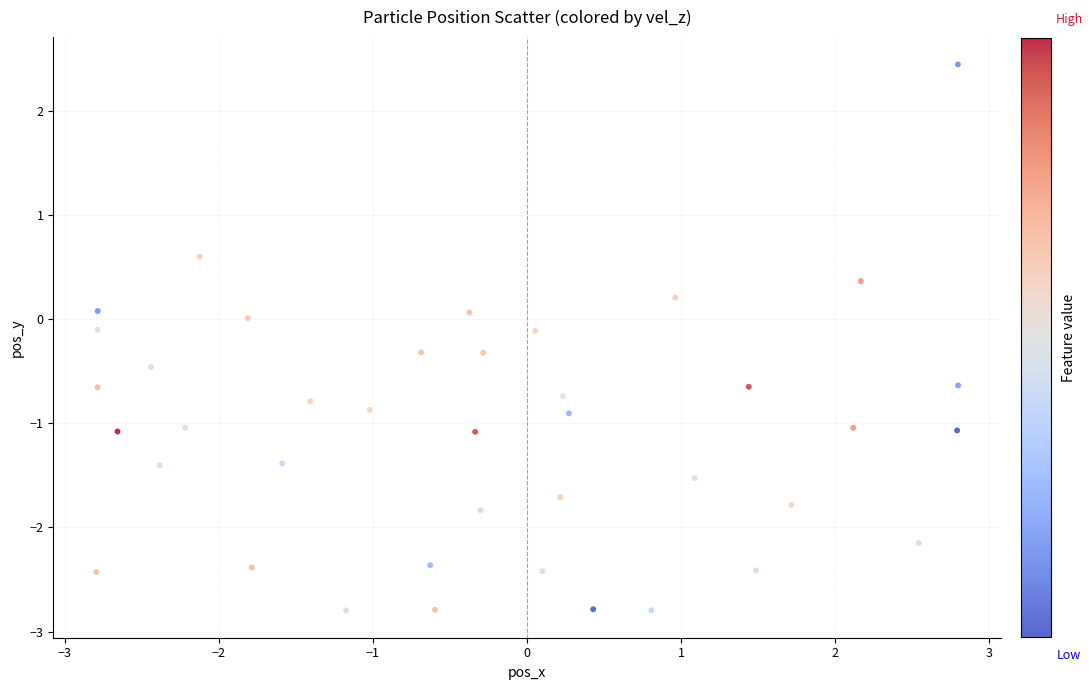

What is the range of Y values (max minus min)?

5.2